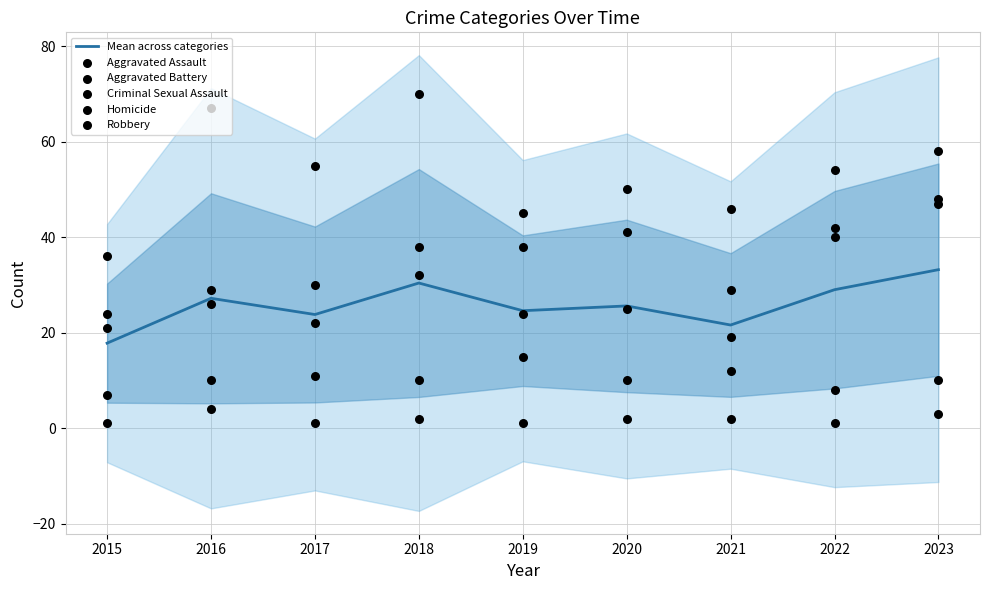

At how many categories does at least one series exceed 48?

6